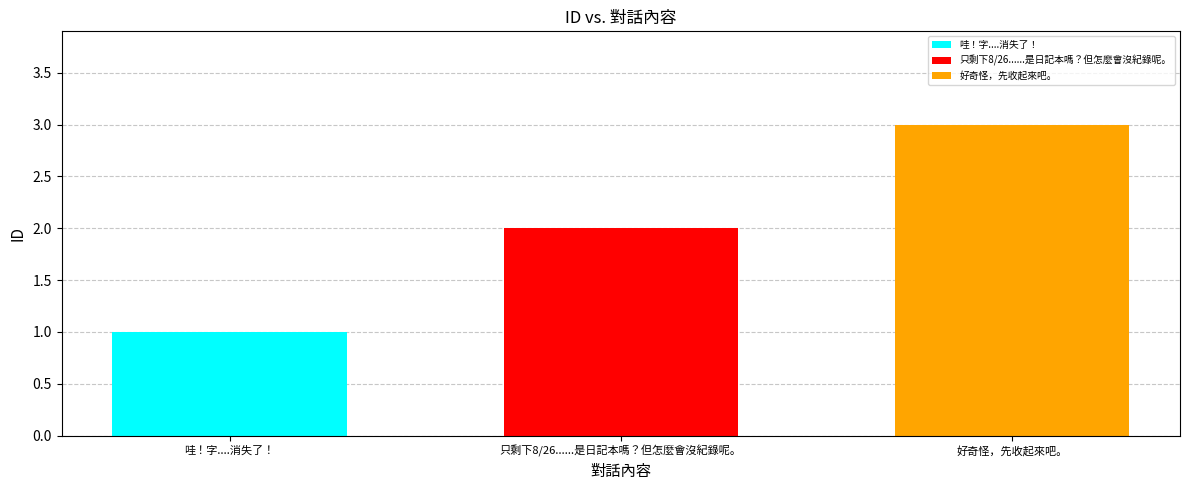

The value of 哇！字....消失了！ at 只剩下8/26......是日記本嗎？但怎麼會沒紀錄呢。 is 0. True or false?

False